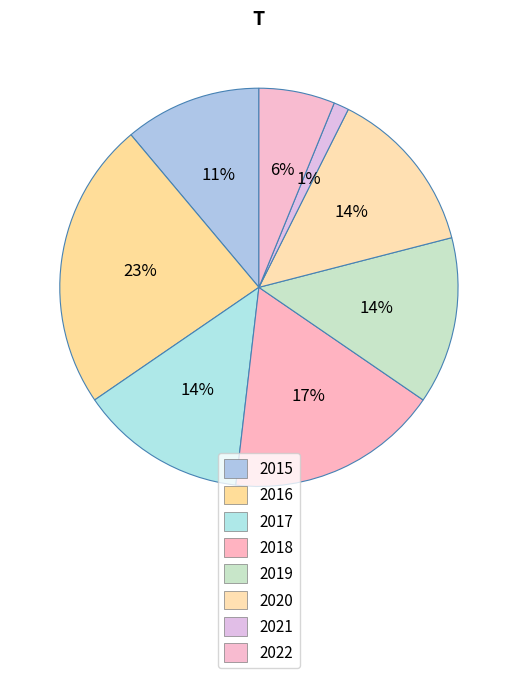

Which category has the biggest portion of the pie?

2016